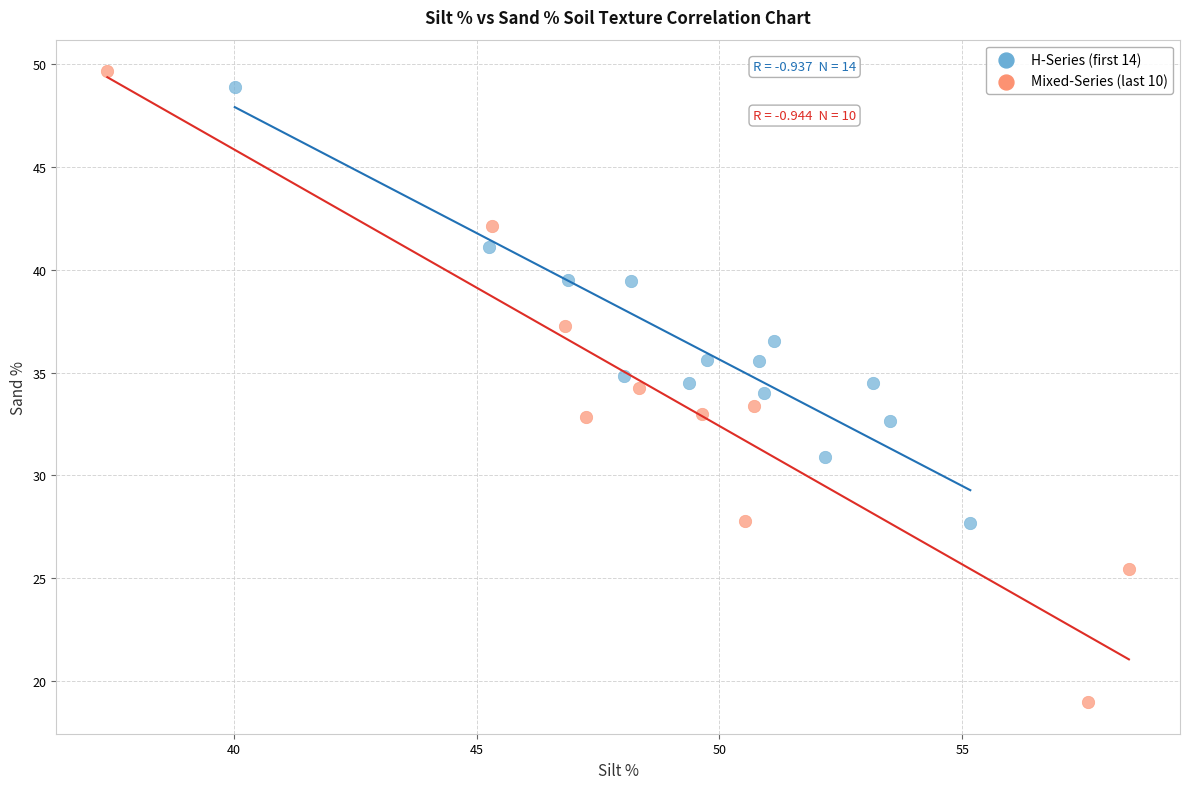

Which series has the largest Y range (max minus min)?

Mixed-Series (last 10)